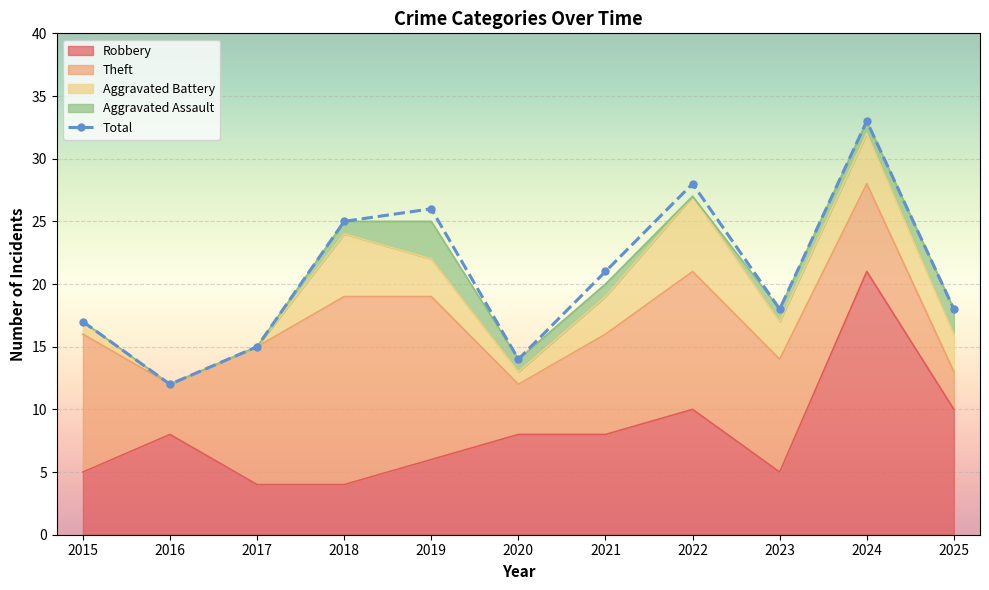

Reading left to right, extract all data points from this chart.

Robbery: 5	8	4	4	6	8	8	10	5	21	10
Theft: 11	4	11	15	13	4	8	11	9	7	3
Aggravated Battery: 1	0	0	5	3	1	3	6	3	4	3
Aggravated Assault: 0	0	0	1	3	1	1	0	1	1	2
Total: 17	12	15	25	26	14	21	28	18	33	18